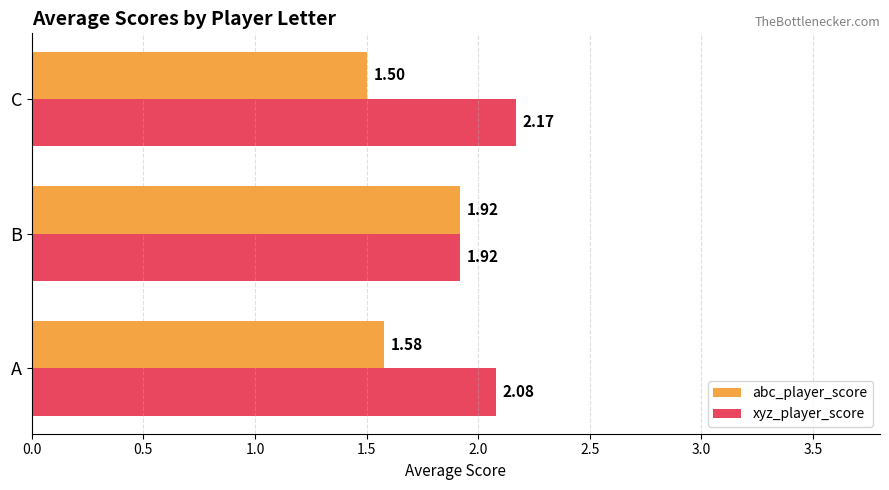

At which label does xyz_player_score reach its minimum?

B